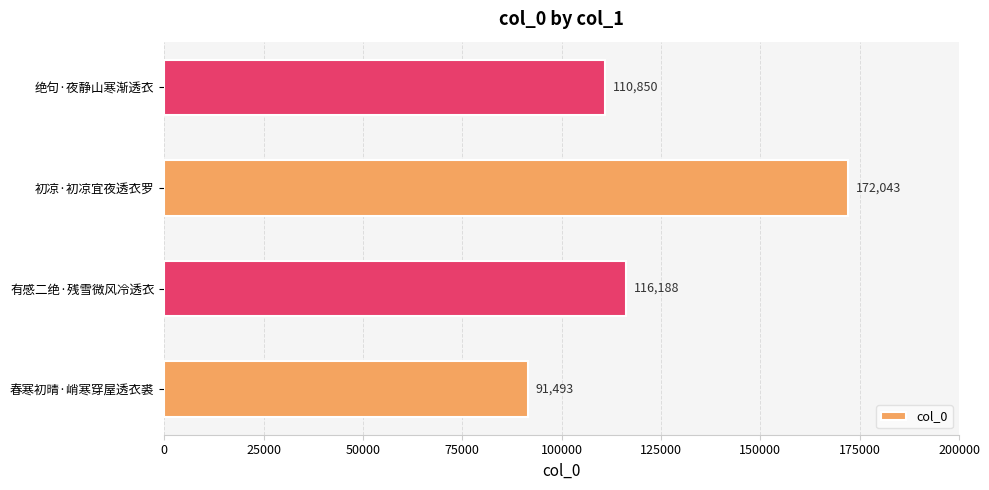

True or false: the data shows 67566 at 绝句·夜静山寒渐透衣.

False